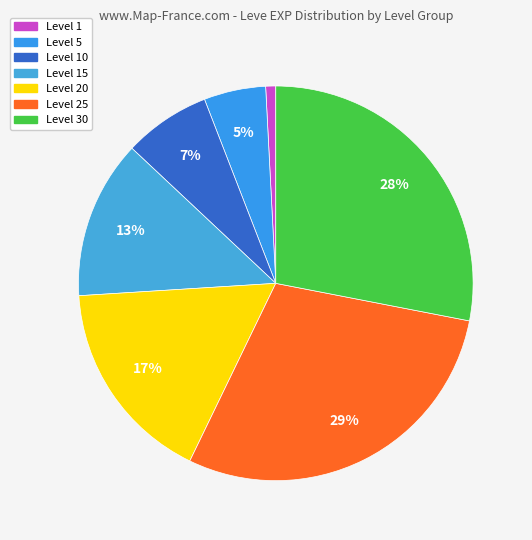

How many segments does this pie chart have?

7